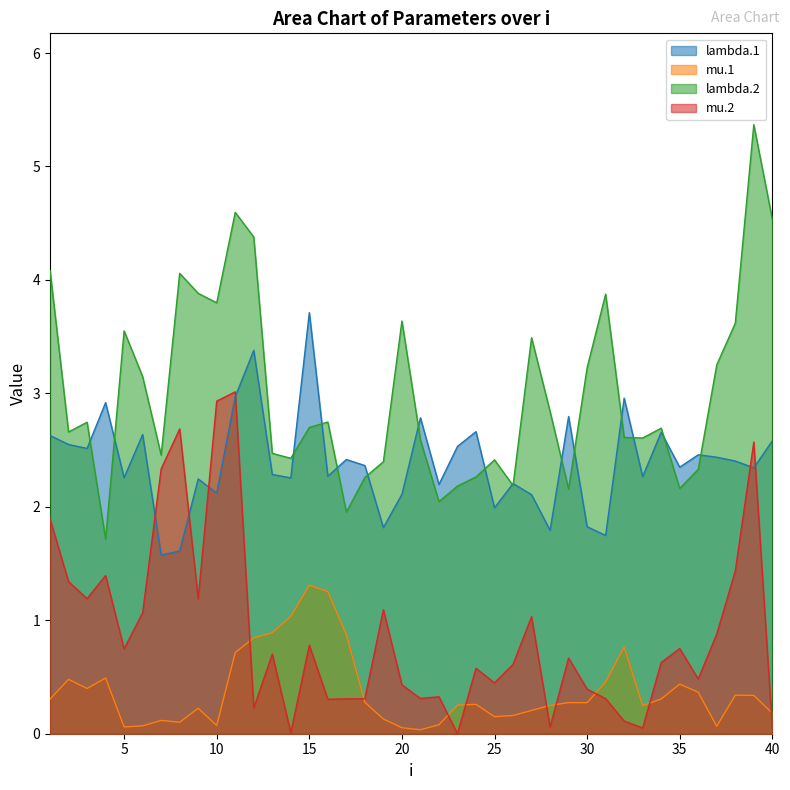

What is the sum of the mu.1 values at 25 and 10?

0.2